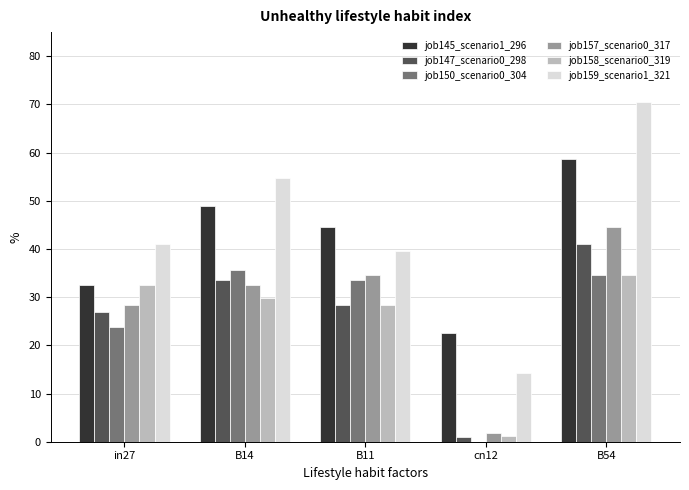

At which label is job157_scenario0_317 closest to 0?

cn12